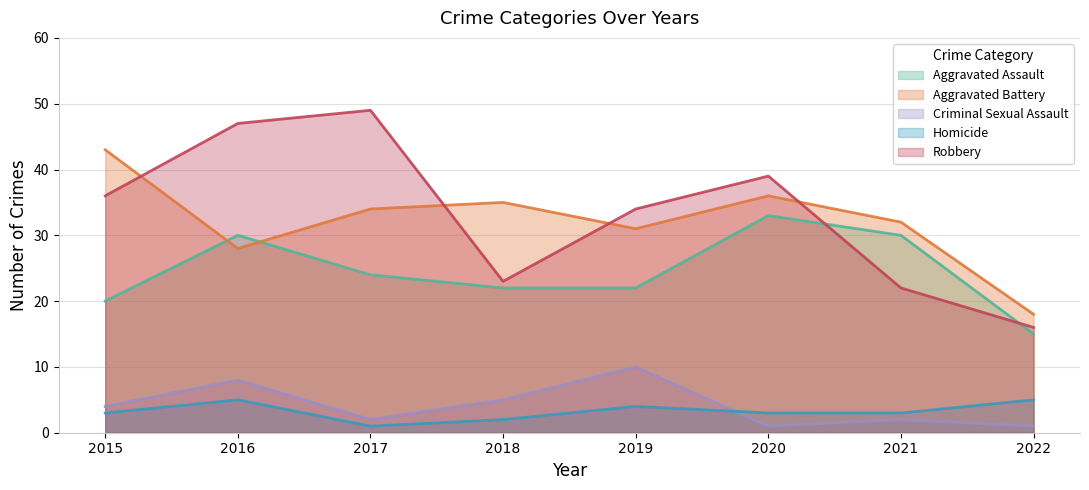

What is the difference between the maximum and second lowest values in the Criminal Sexual Assault series?

9